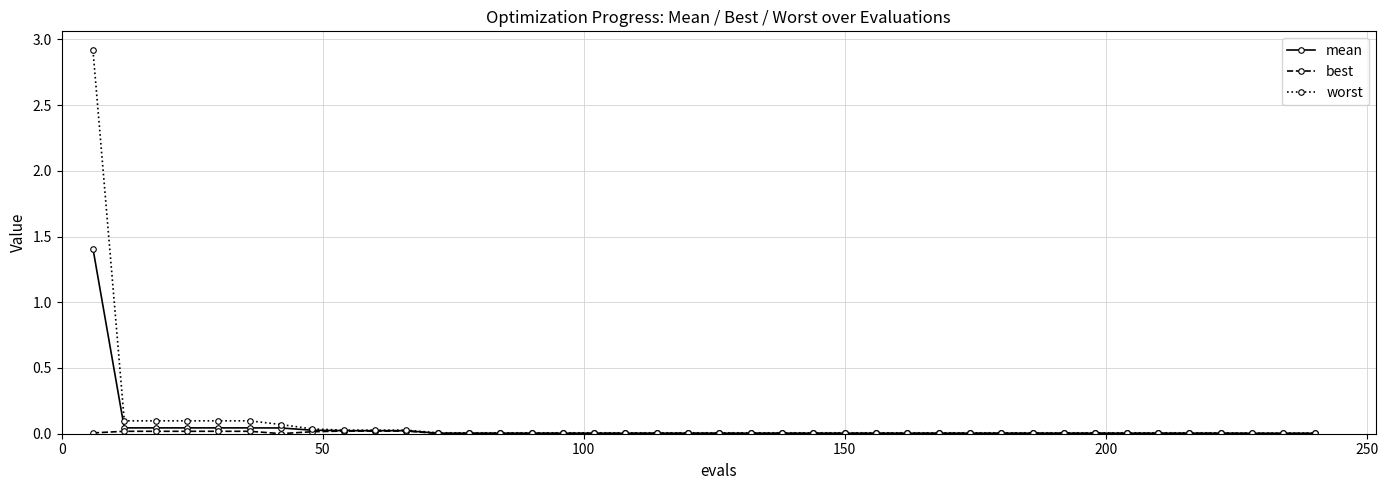

What is the maximum value for mean?

1.4